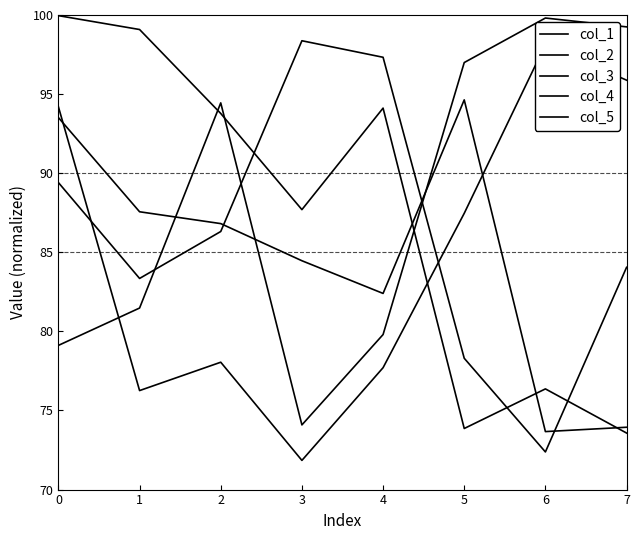

What value does the col_5 series have at 5?

94.6